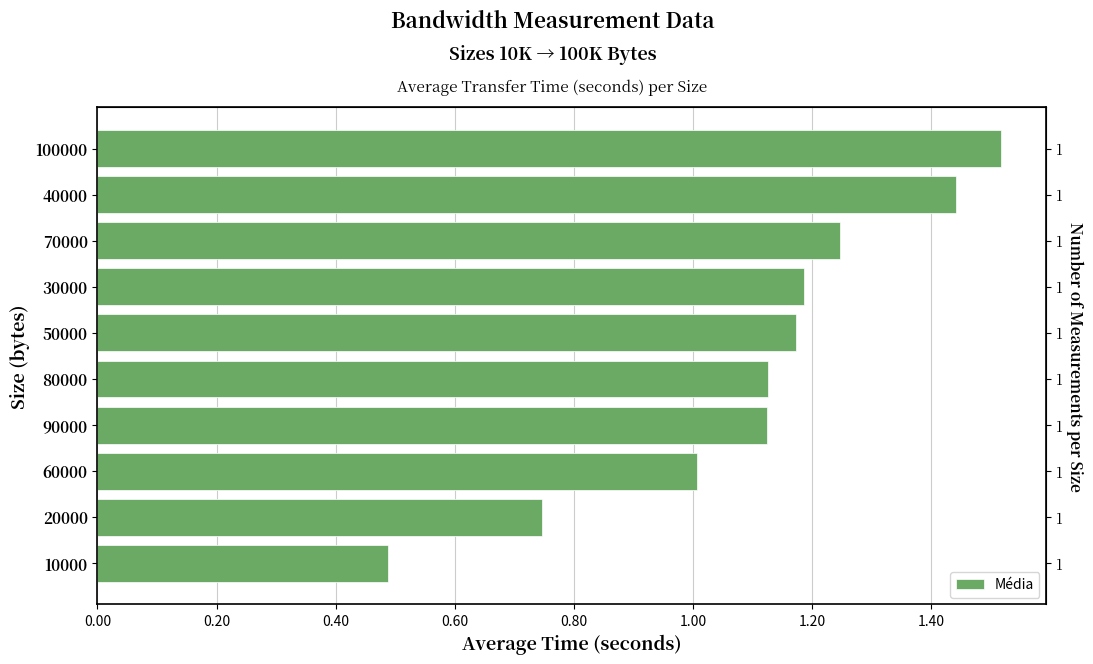

Between 70000 and 90000, which is larger?

70000